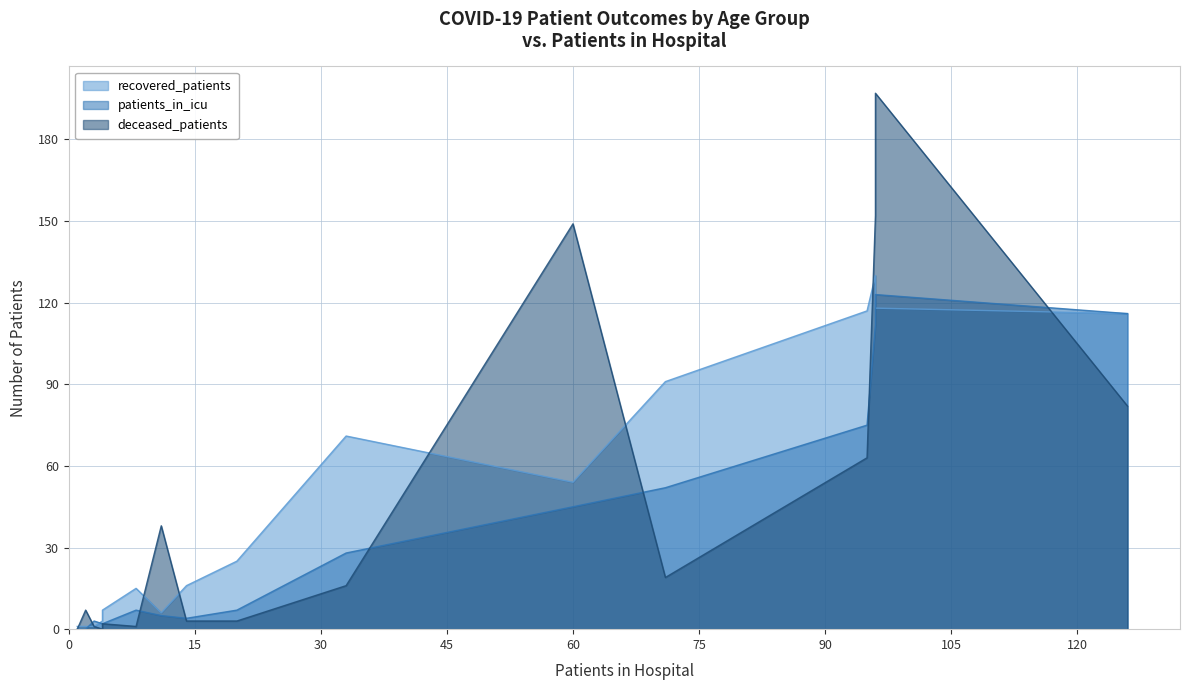

What are all the series names shown in the legend?

recovered_patients, patients_in_icu, deceased_patients